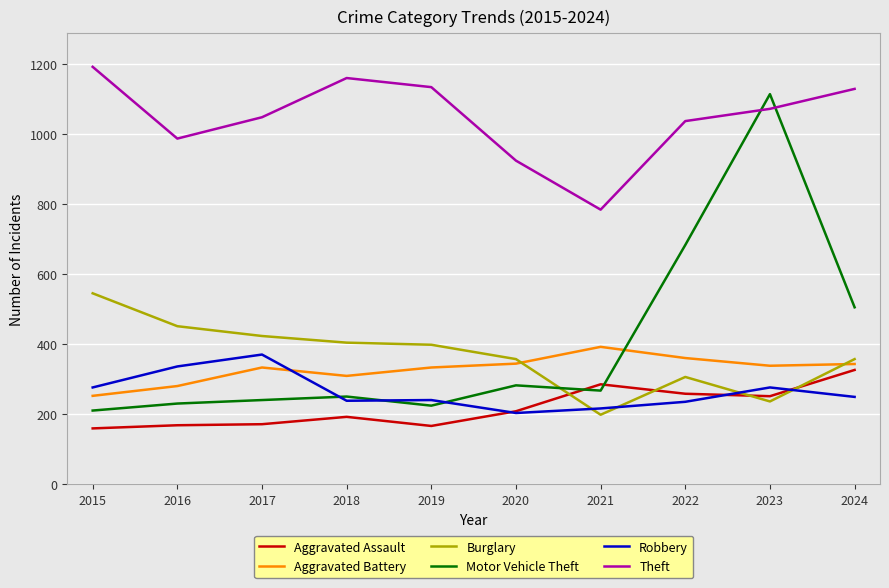

True or false: Aggravated Assault and Theft intersect in this chart.

False